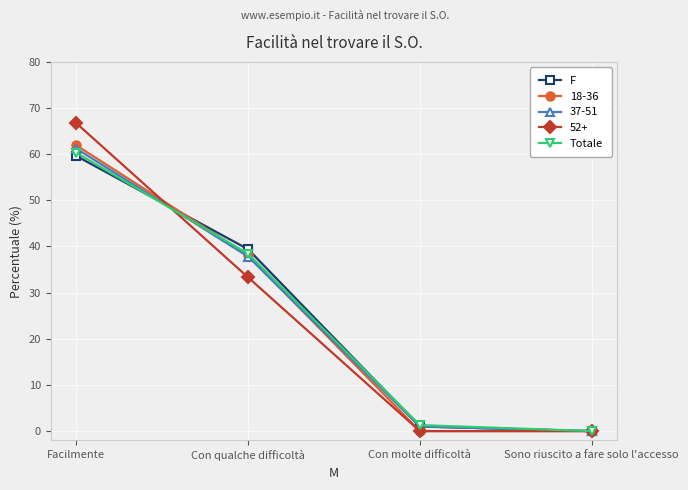

The value of F at Sono riuscito a fare solo l'accesso is -37.4. True or false?

False